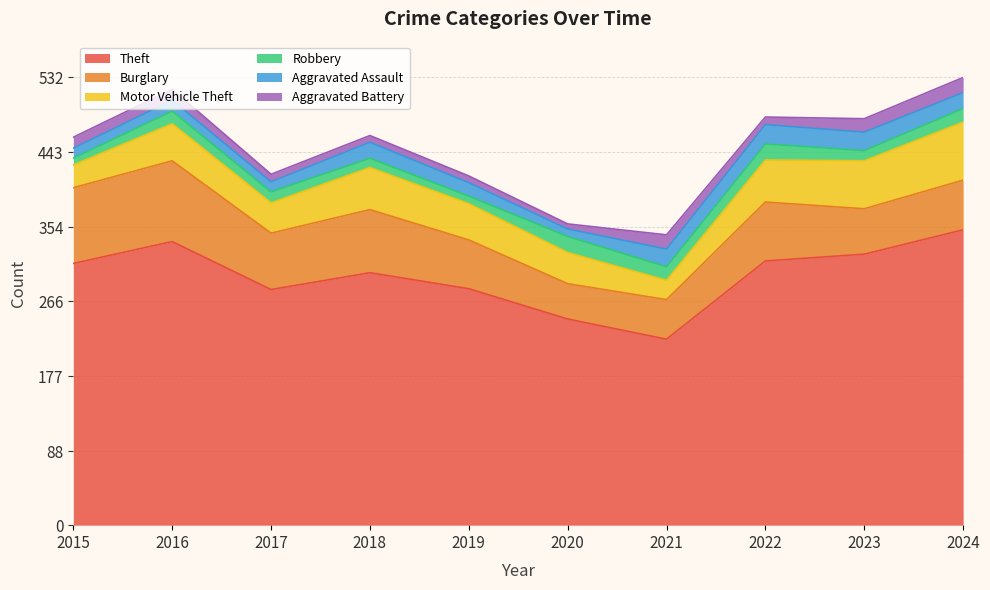

In Aggravated Assault, how many points are higher than both neighbors (excluding endpoints)?

3